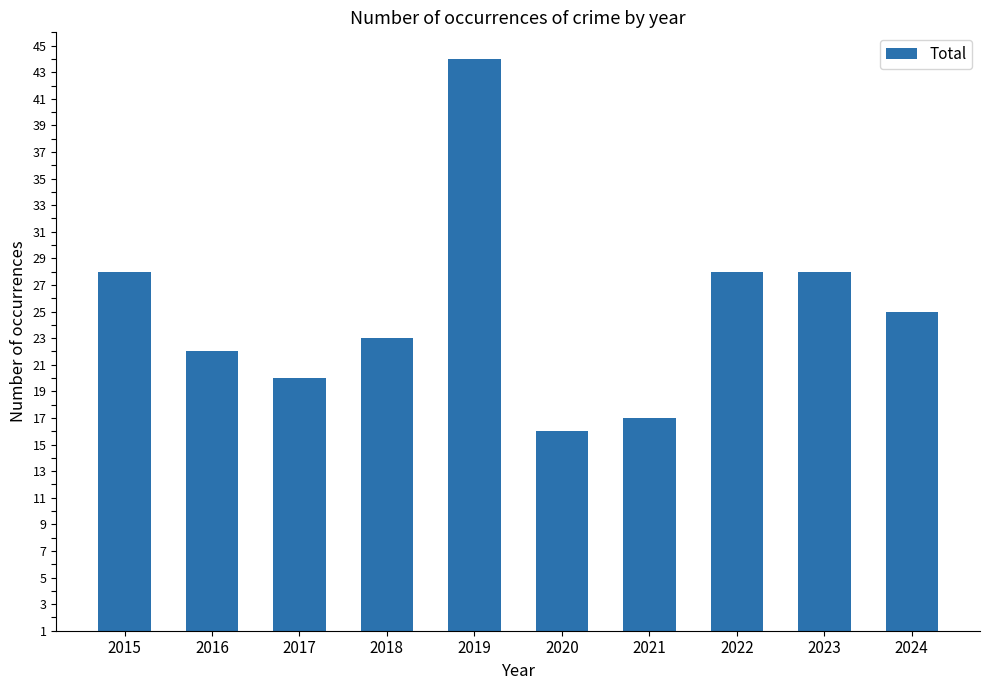

Does the chart contain stacked bars?

No